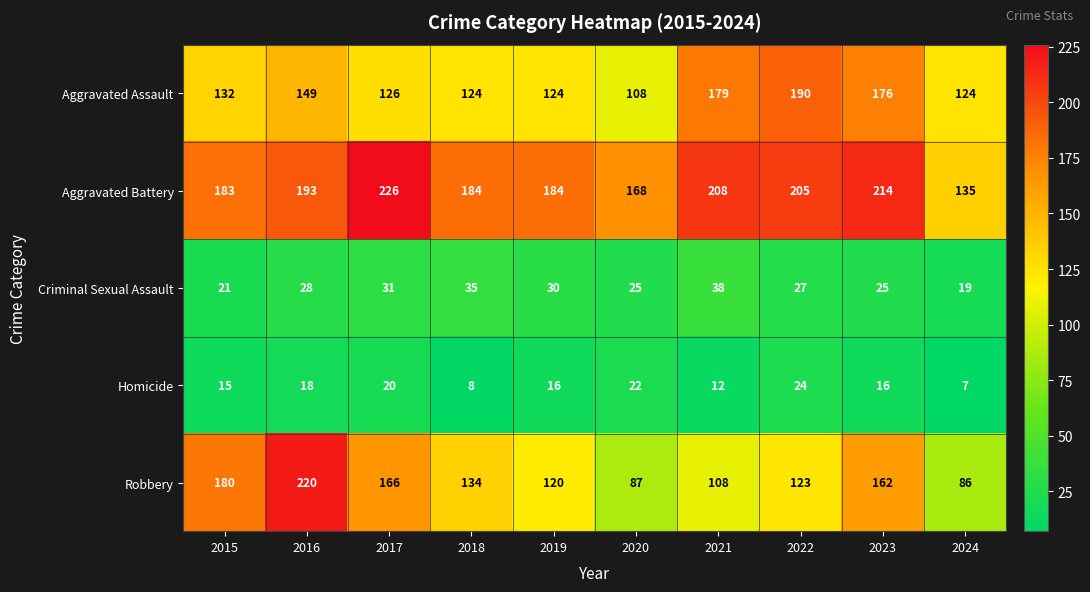

Which series changed the most between 2018 and 2019?

Robbery